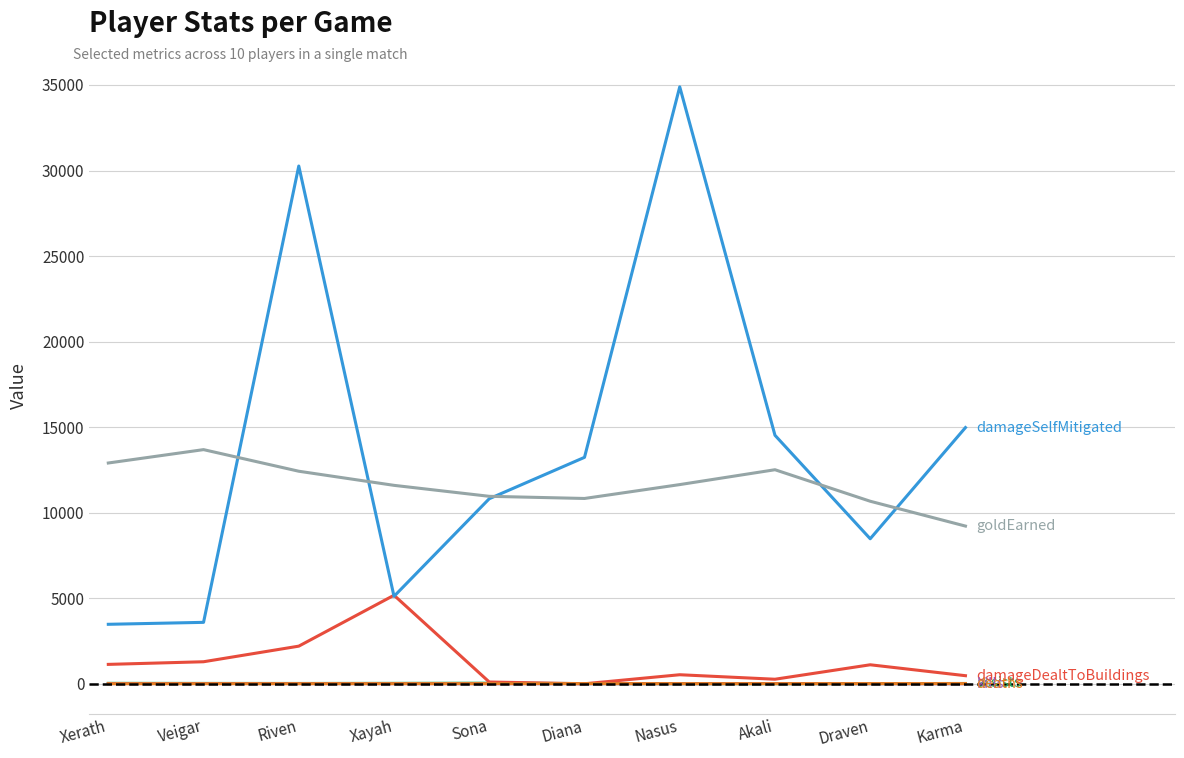

What is the spread (max minus min) of values at Xayah?

11591